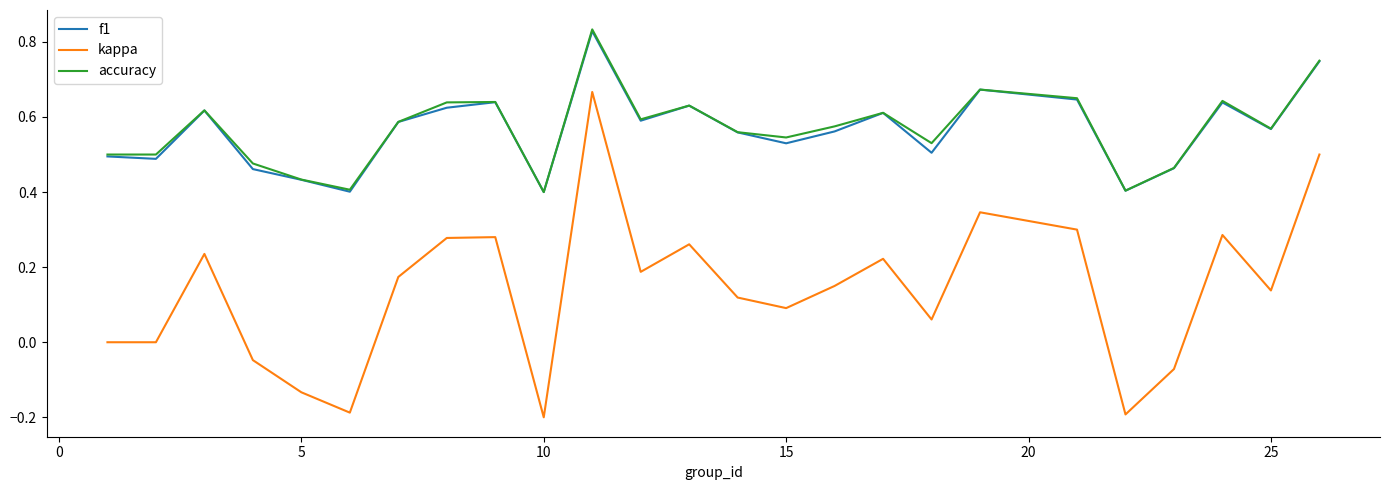

Which series has the widest spread of values?

kappa